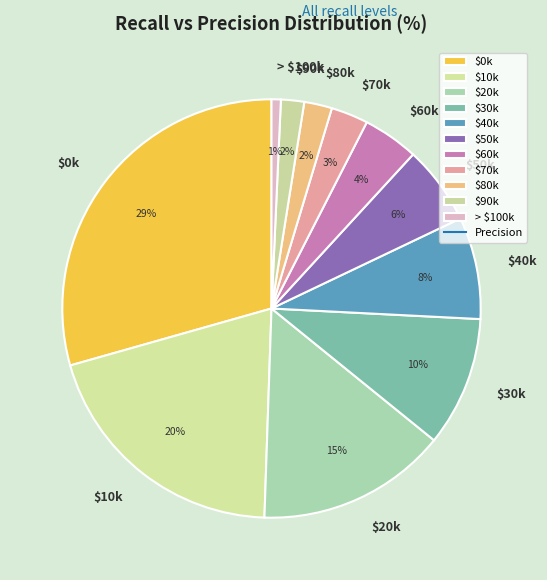

Is there any slice that represents more than half of the pie?

No